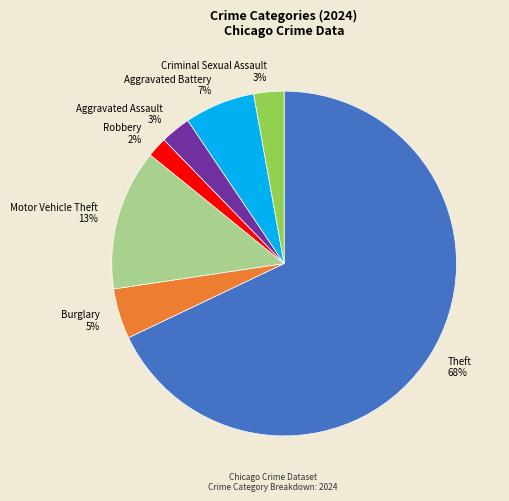

How many slices are in this pie chart?

7